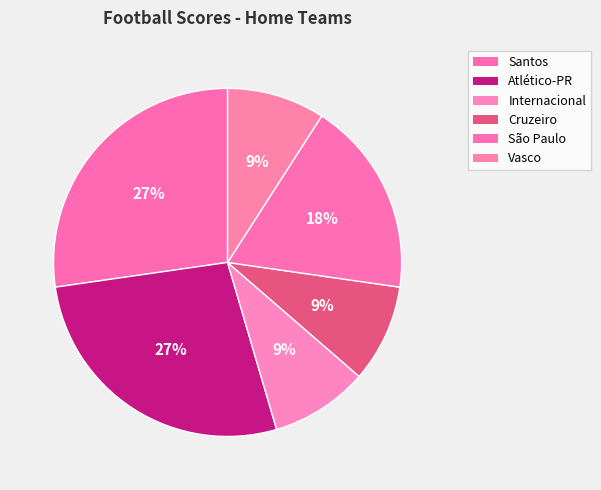

To the nearest percent, what is the difference between the largest and smallest slice percentages?

18%